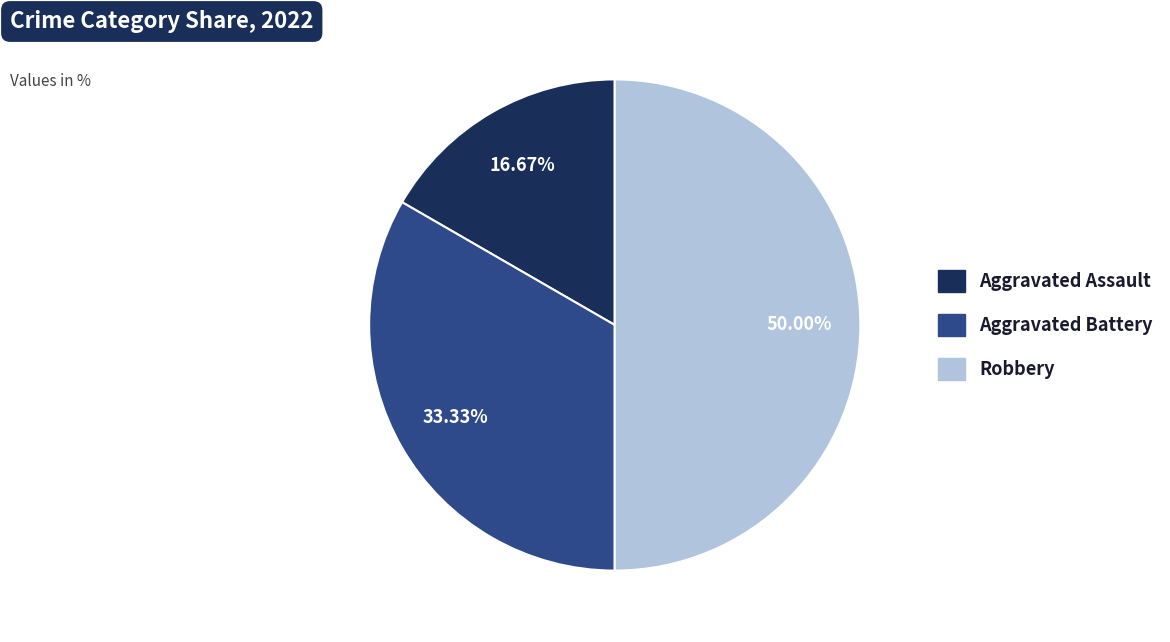

Which category has the smallest portion of the pie?

Aggravated Assault